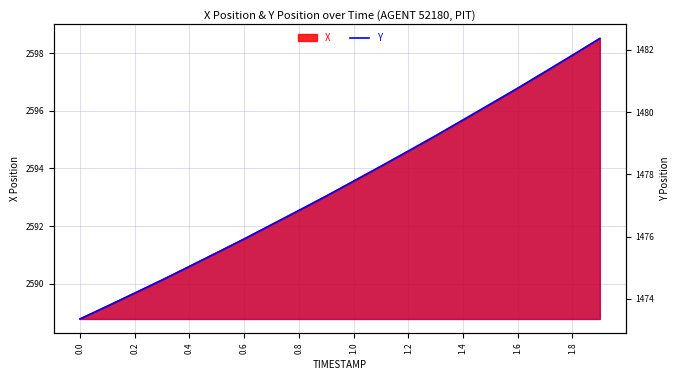

How many values exceed 1477?

11